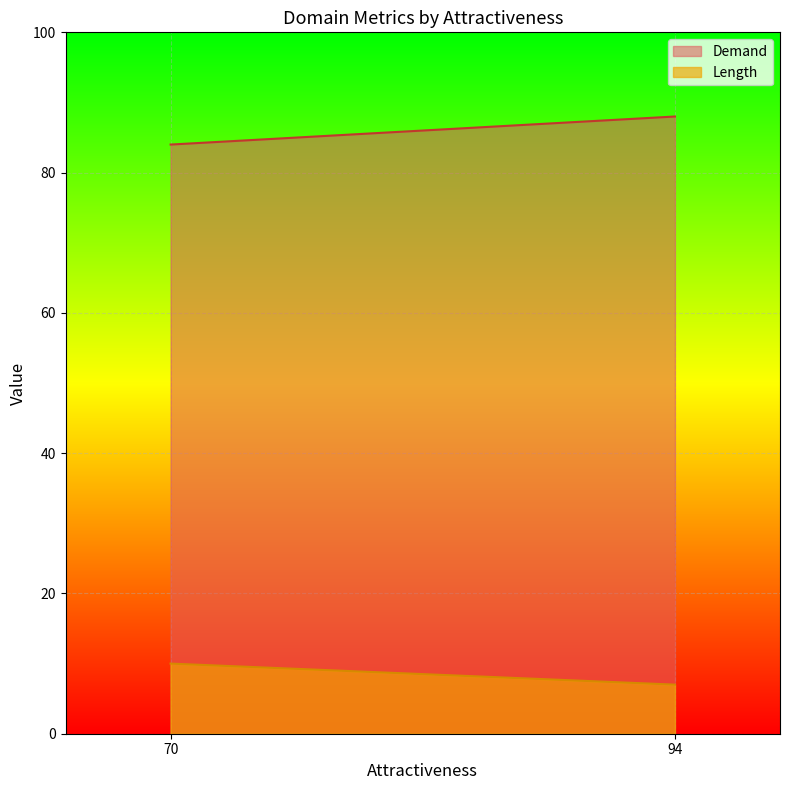

Which series changed the most between 70 and 94?

Demand